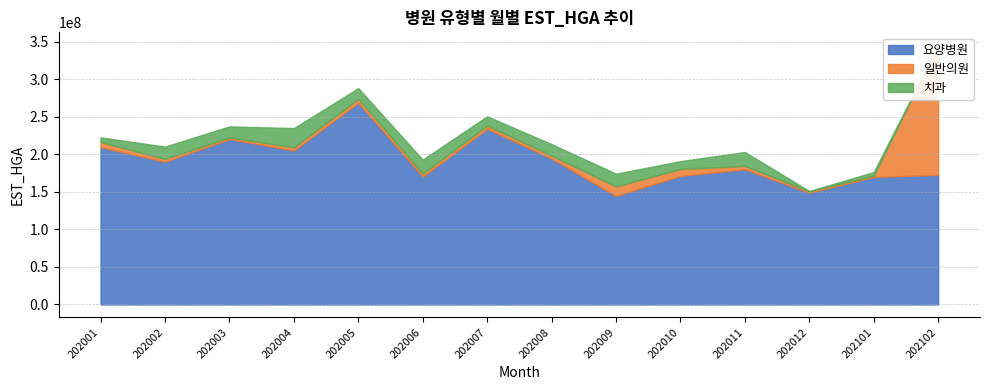

True or false: 일반의원 has more than 1 interior local peaks.

True